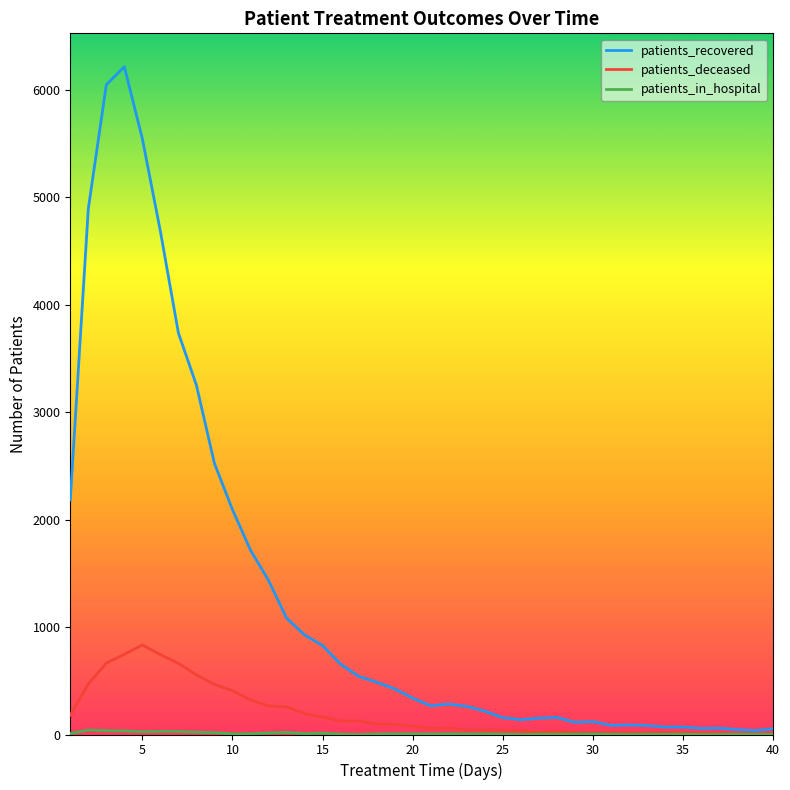

Does the chart have visible grid lines?

No